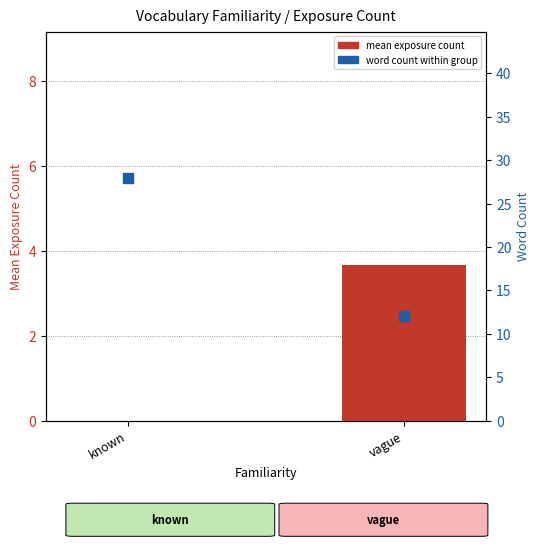

What is the total value across all series at known?

28.0